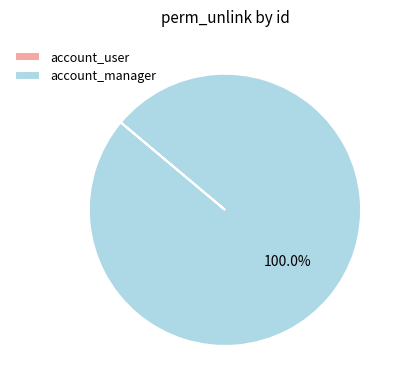

Which category has the biggest portion of the pie?

account_manager